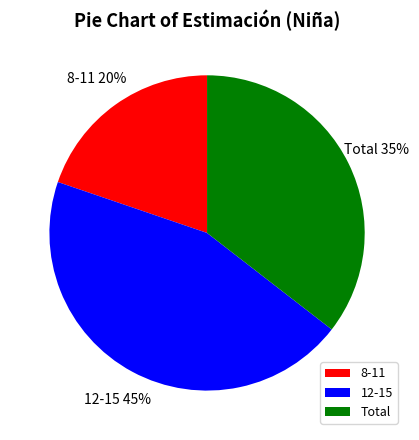

The 8-11 slice represents 12% of the pie. True or false?

False